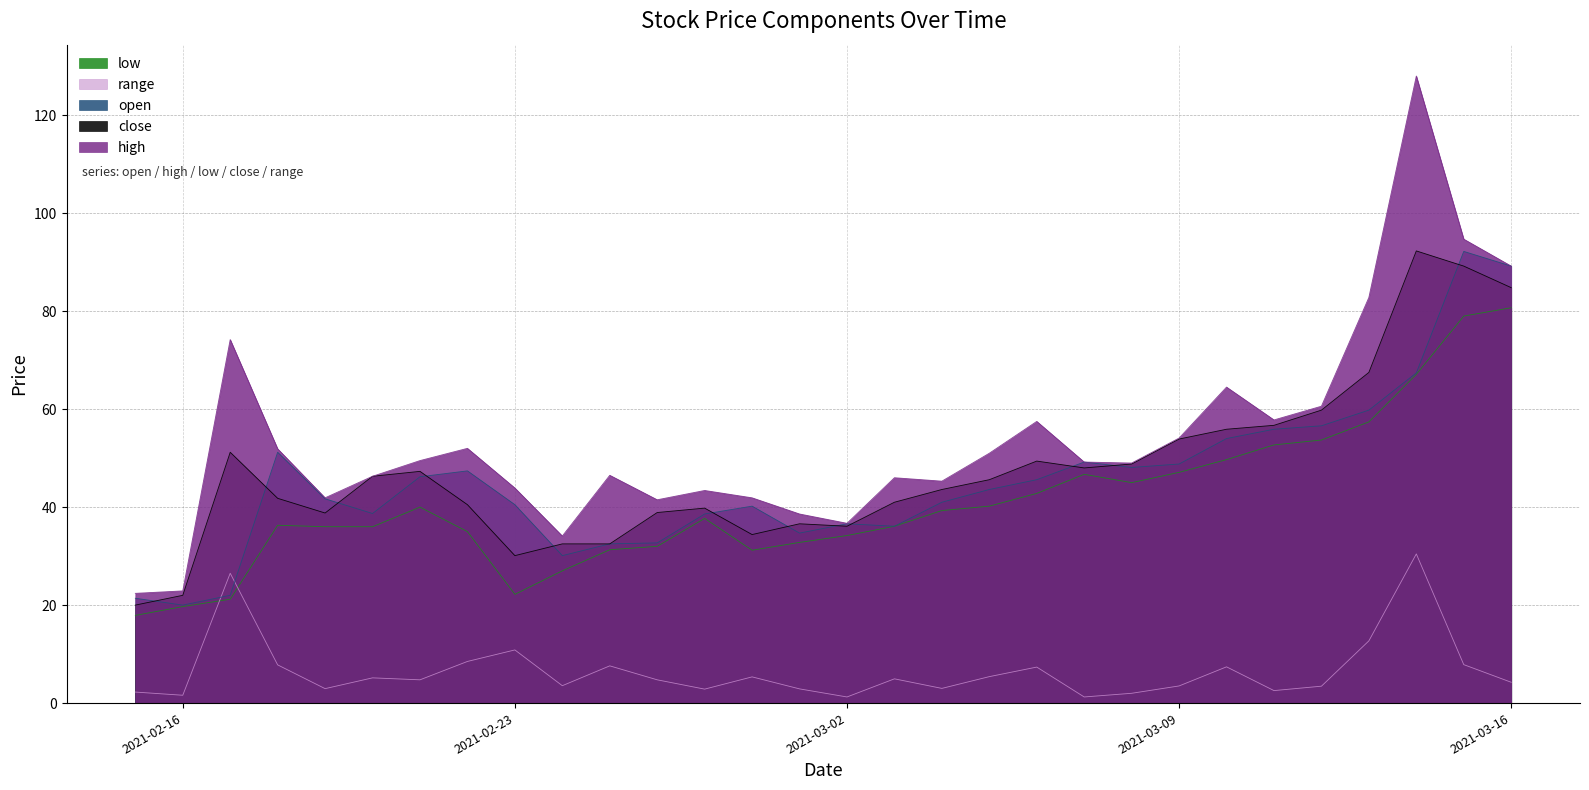

List the series in order of their peak value, highest first.

high, close, open, low, range